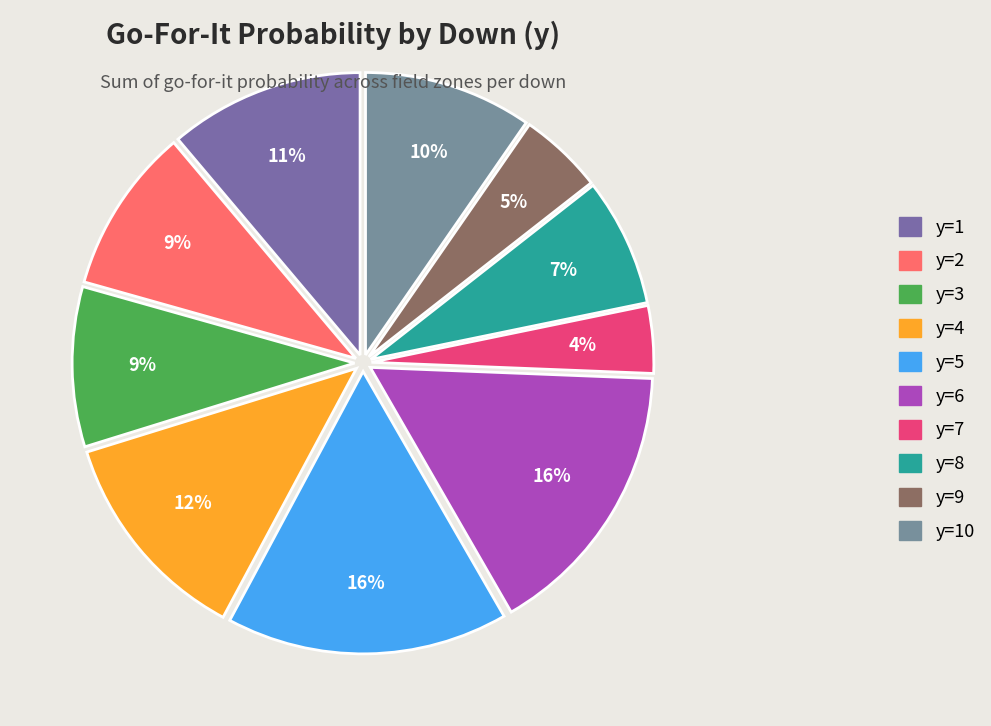

Does y=7 account for over 50% of the chart?

No